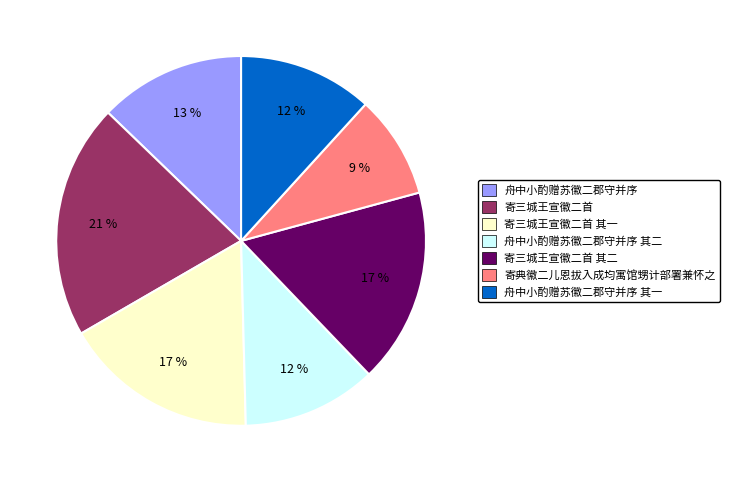

To the nearest percent, what portion does 寄三城王宣徽二首 represent?

21%